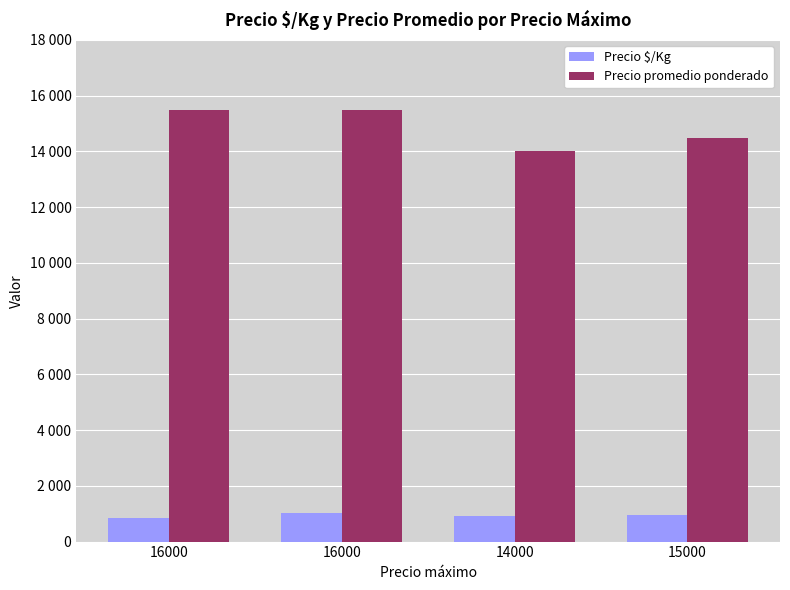

Are the bars grouped side by side (vs. stacked)?

Yes